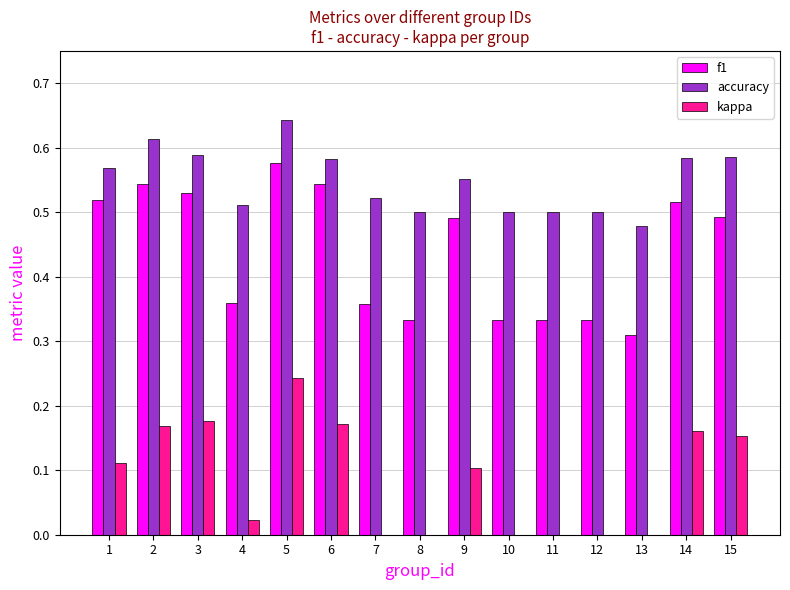

Which series has the widest spread of values?

f1